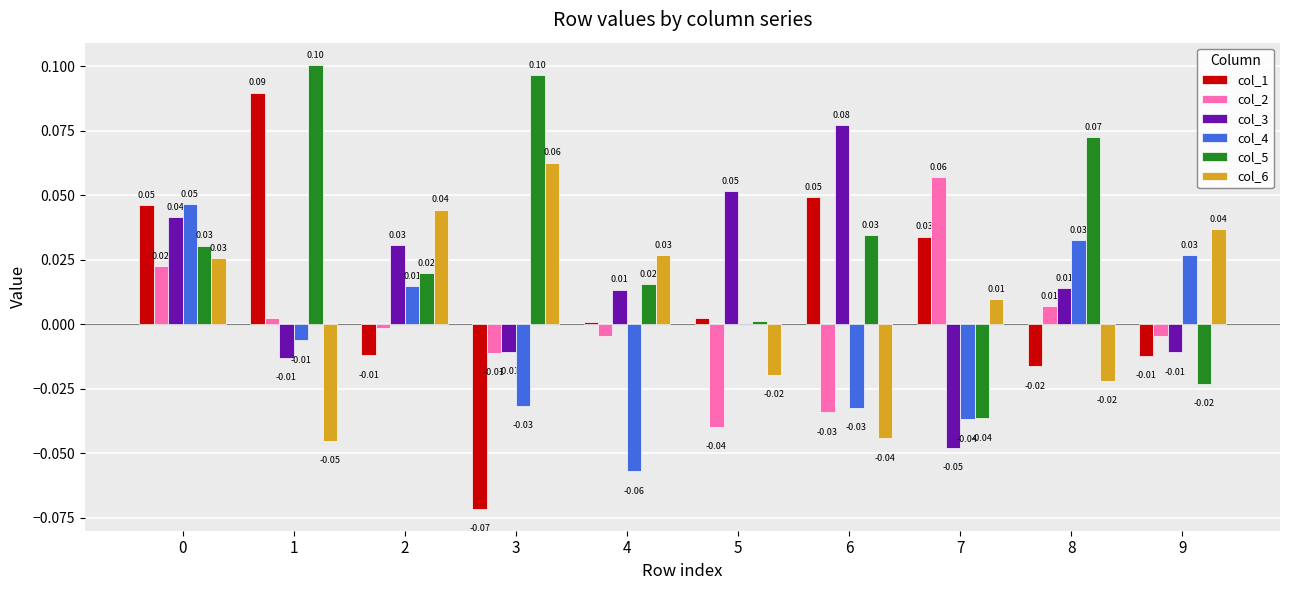

Is the value of col_2 at 7 greater than the value of col_6 at 0?

Yes